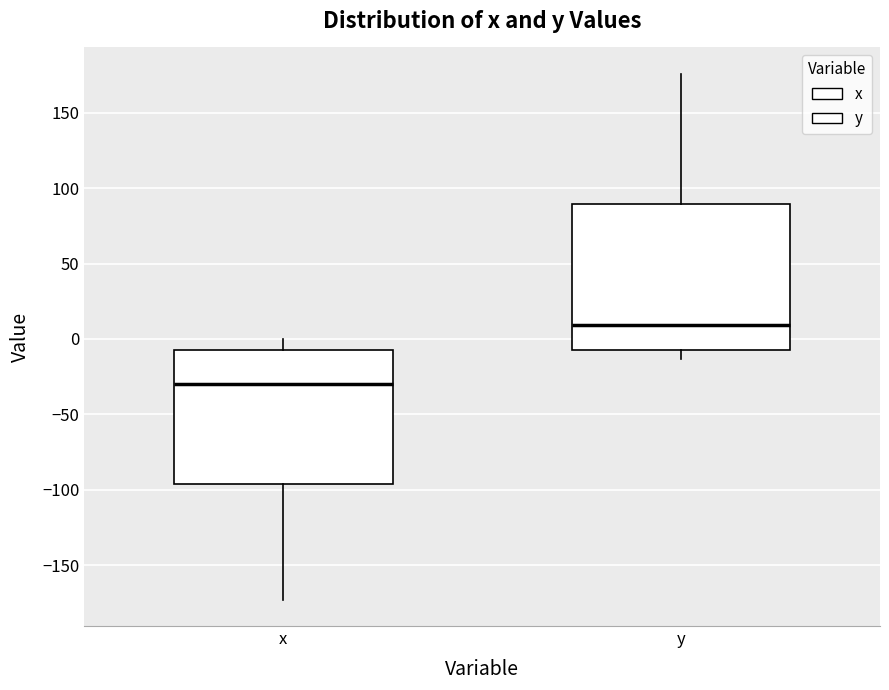

Reading left to right, read every box against the y-axis: the position of its median line, the range the box covers, and the ends of its whiskers. The values are not printed on the chart, so give them approximately, as read against the axis.

x: median -30, box -95 to -5, whiskers -175 to 0
y: median 10, box -5 to 90, whiskers -15 to 175